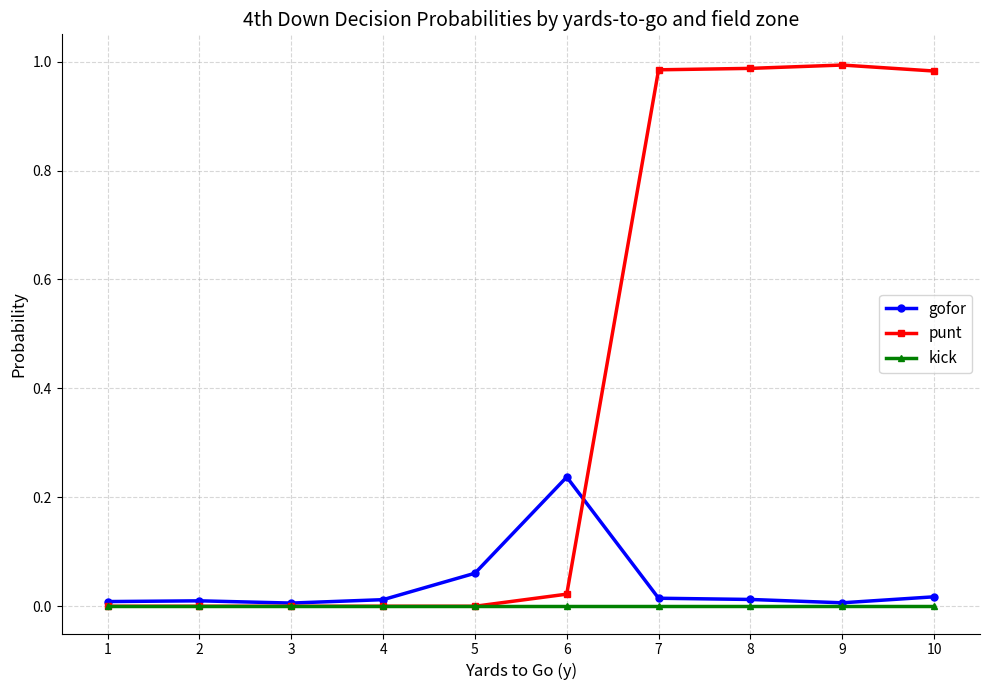

List the series in order of their peak value, lowest first.

kick, gofor, punt